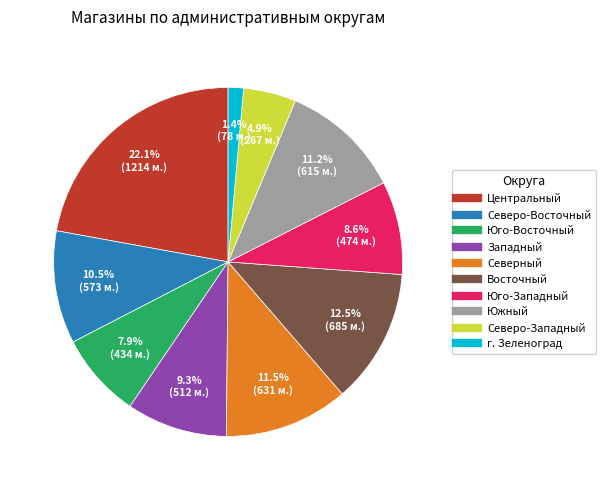

Does г. Зеленоград represent more than half of the total?

No